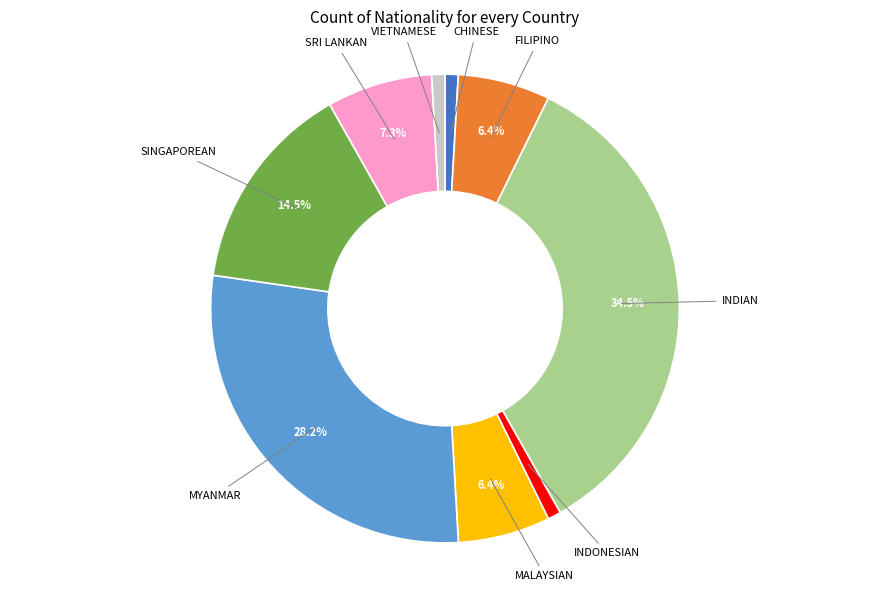

What is the ratio of the value at MALAYSIAN to the value at CHINESE?

7.0